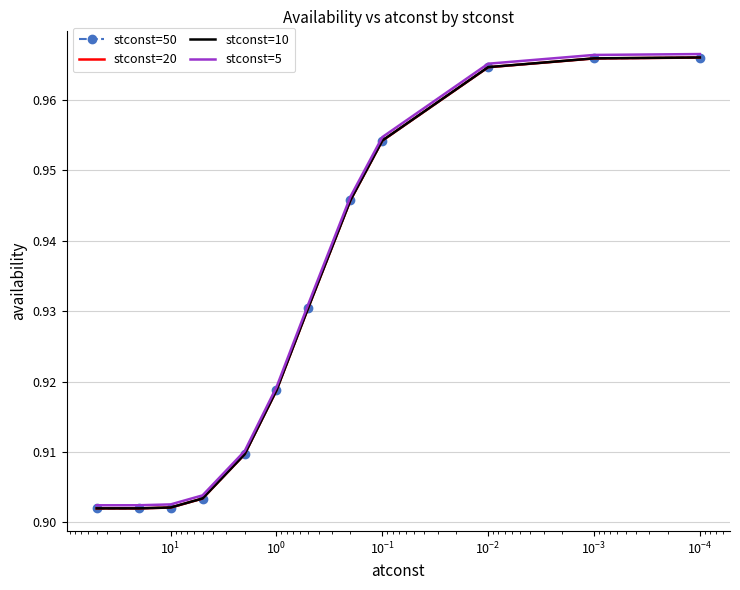

Is this an area chart (filled region under the line)?

No